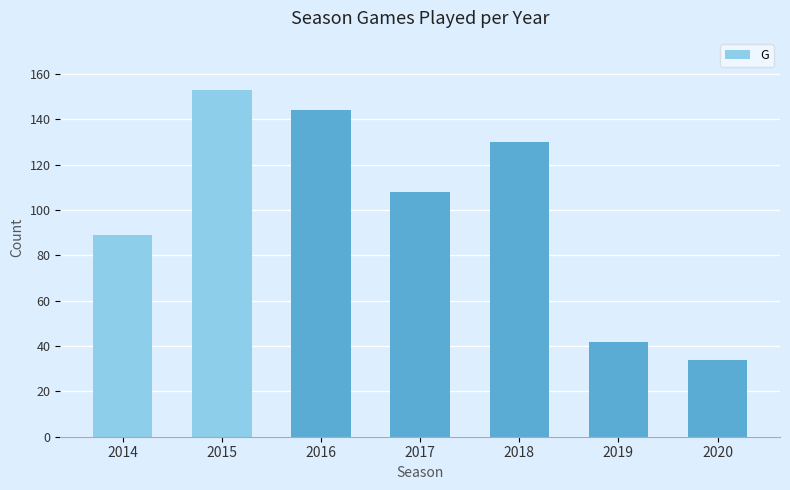

List the labels in order of value, largest first.

2015, 2016, 2018, 2017, 2014, 2019, 2020